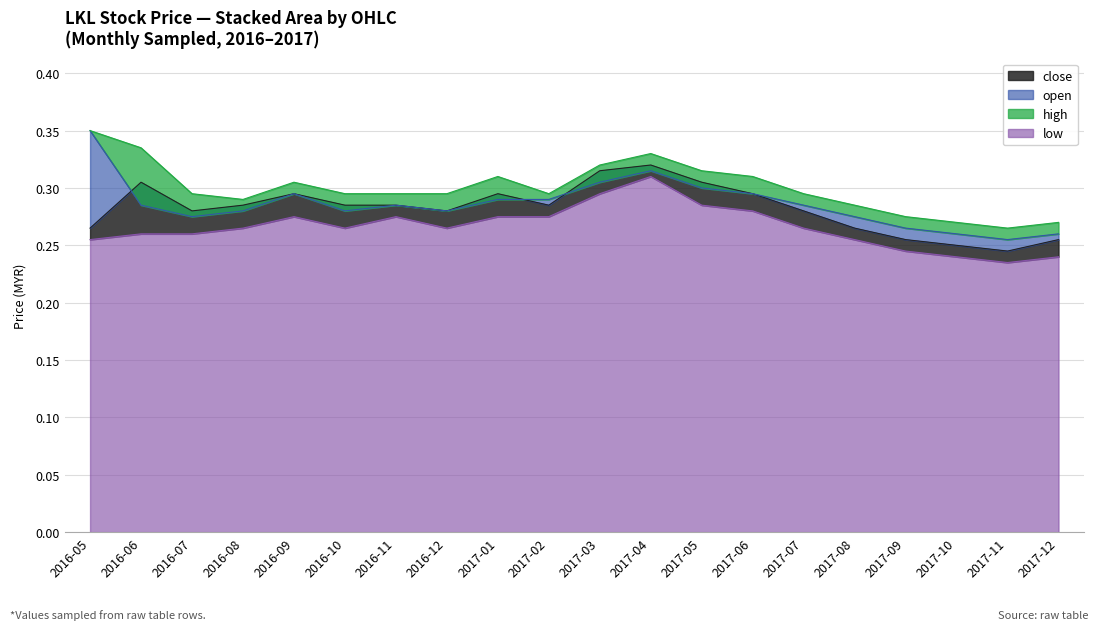

True or false: high and low cross at least once.

False